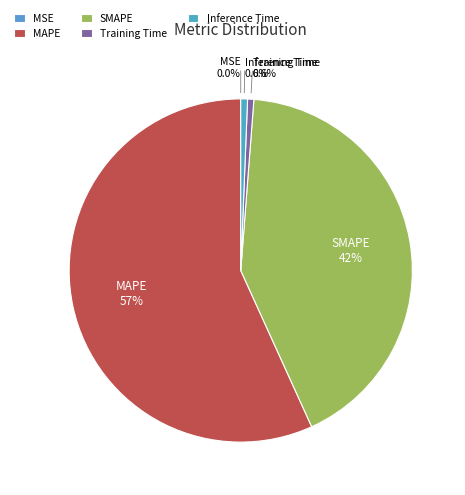

To the nearest percent, what portion does Inference Time represent?

1%